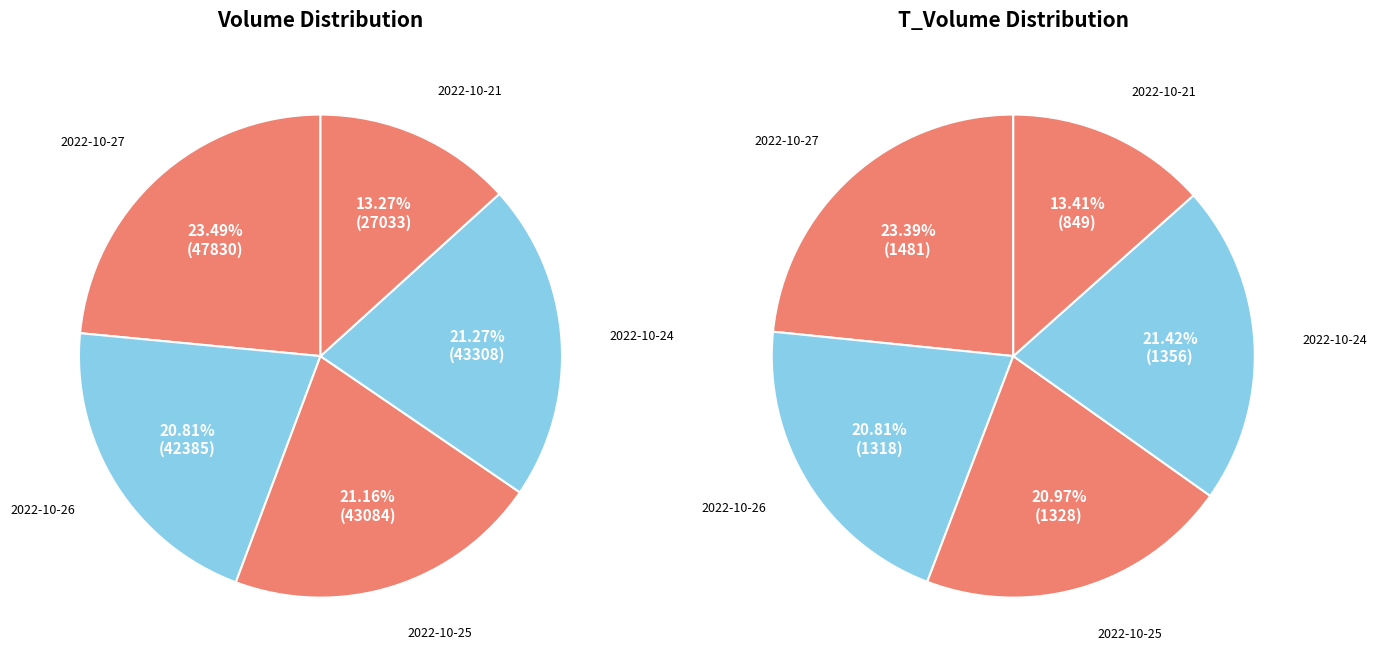

Does 2022-10-26 represent more than half of the total?

No